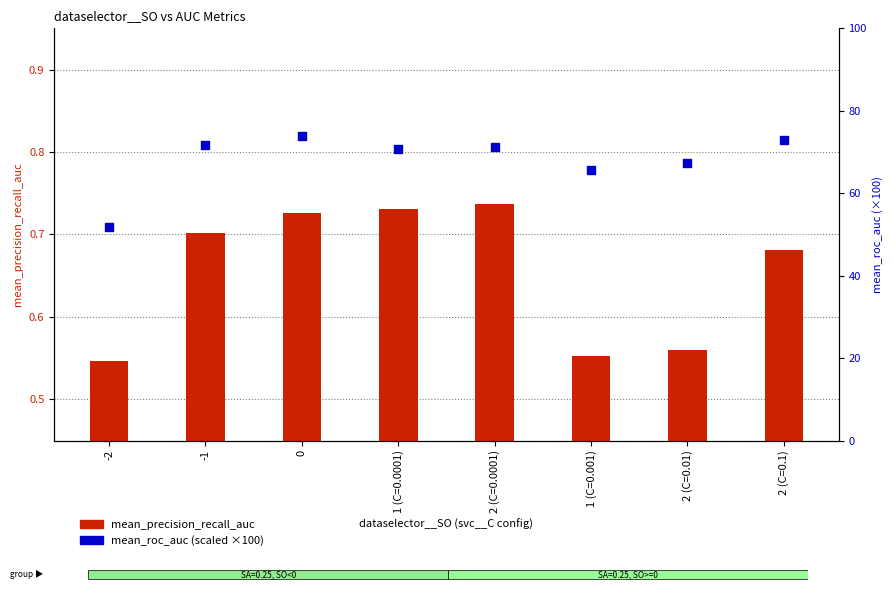

Which series has the widest spread of Y values?

mean_roc_auc (scaled ×100)